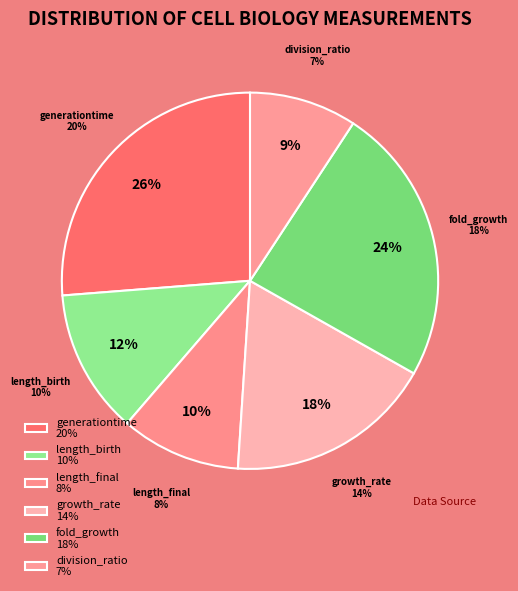

Which has a higher value, growth_rate or length_final?

growth_rate